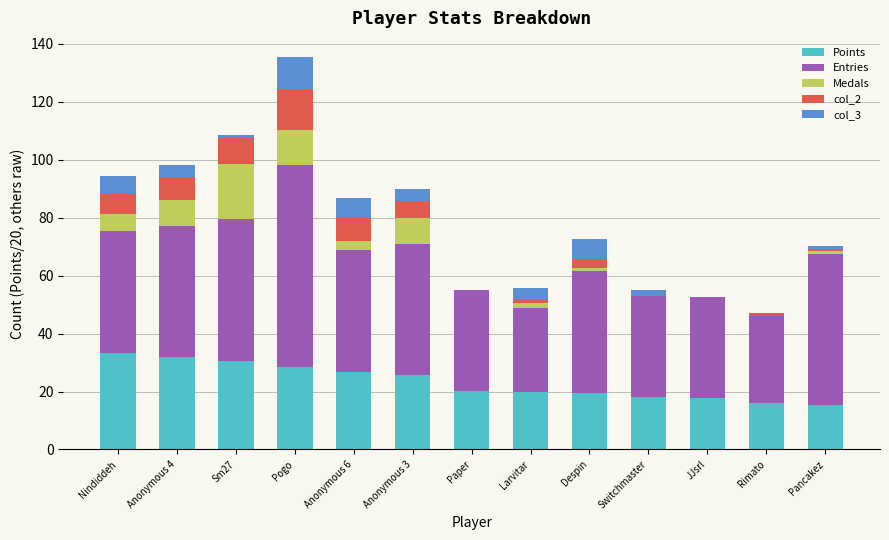

The Points series shows 30.7 at Sm27. True or false?

True